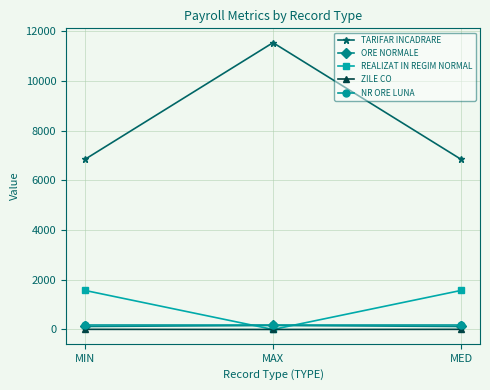

Is the value of ZILE CO at MIN greater than the value of TARIFAR INCADRARE at MED?

No